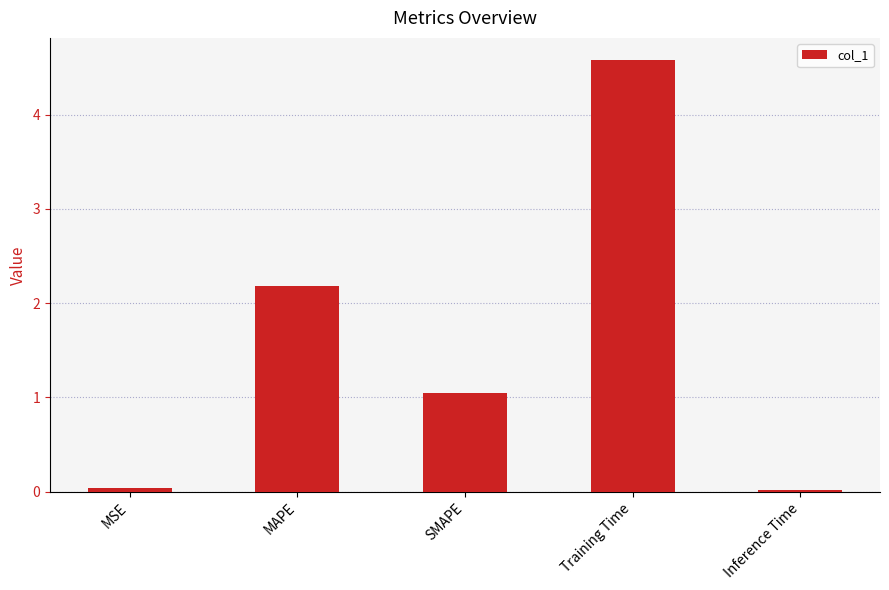

Are the bars horizontal?

No